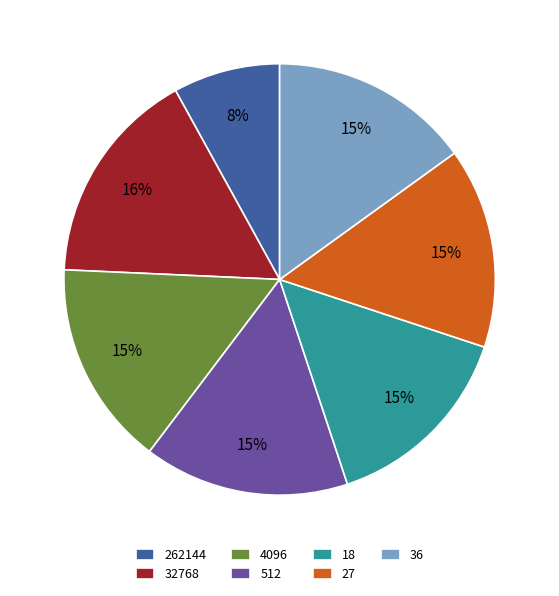

Is the sum of 27 and 32768 greater than half?

No